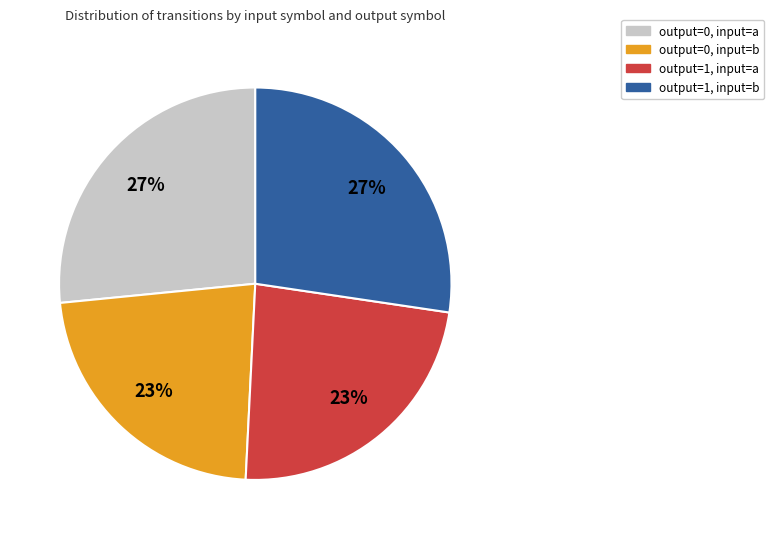

To the nearest percent, what is the combined percentage of output=1, input=b and output=0, input=a?

54%